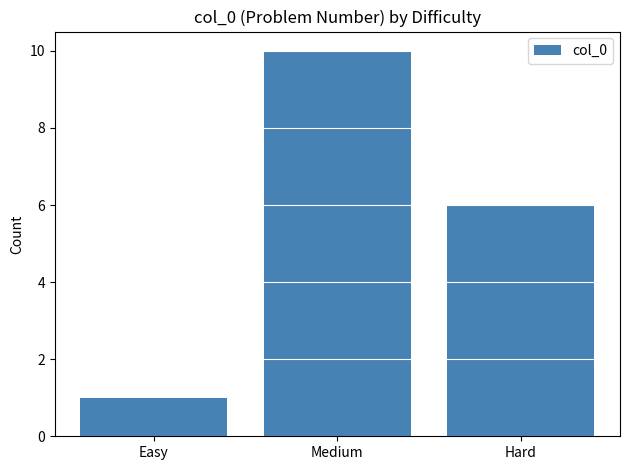

At which category does the chart reach its minimum across all series?

Easy